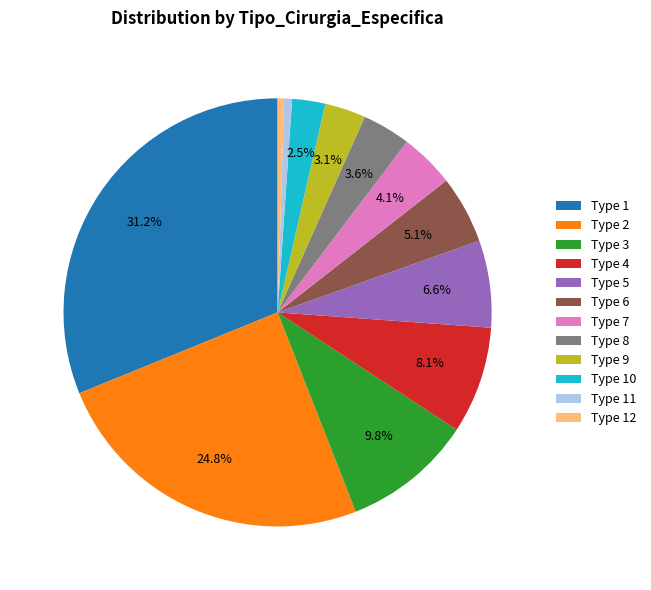

Is there a majority slice in this chart?

No